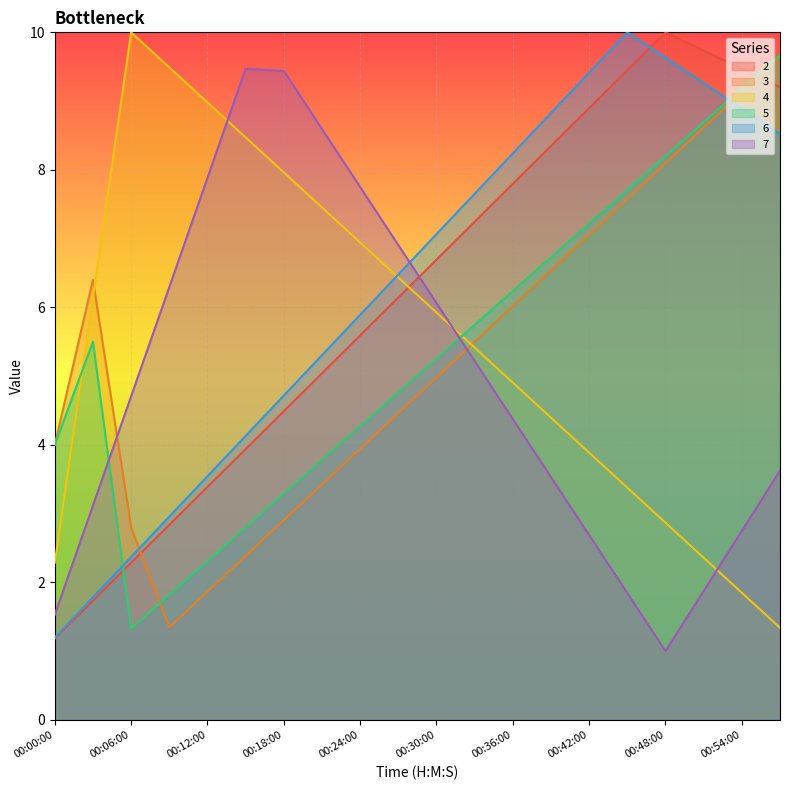

How many lines are shown in the chart?

6